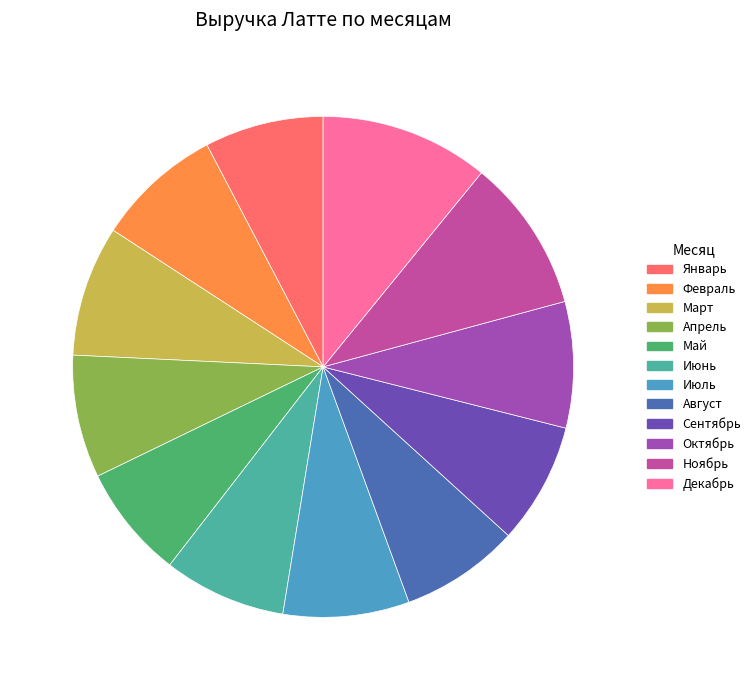

What is the ratio of the value at Март to the value at Ноябрь?

0.9